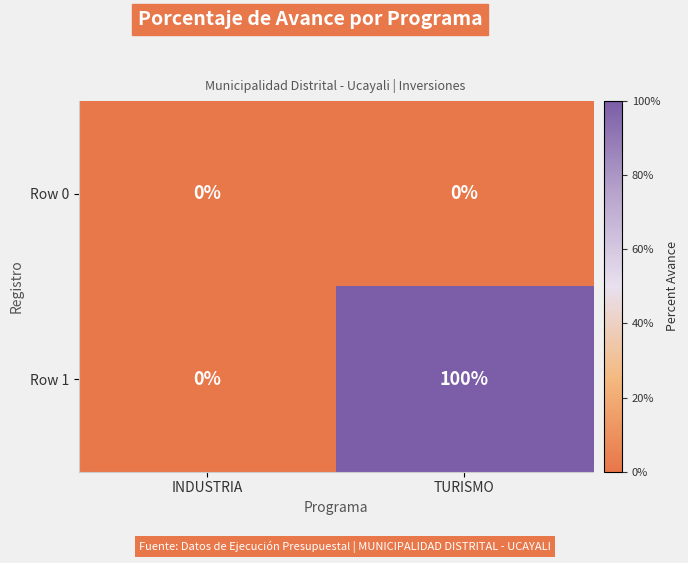

Which series has the largest range (max minus min)?

Row 1